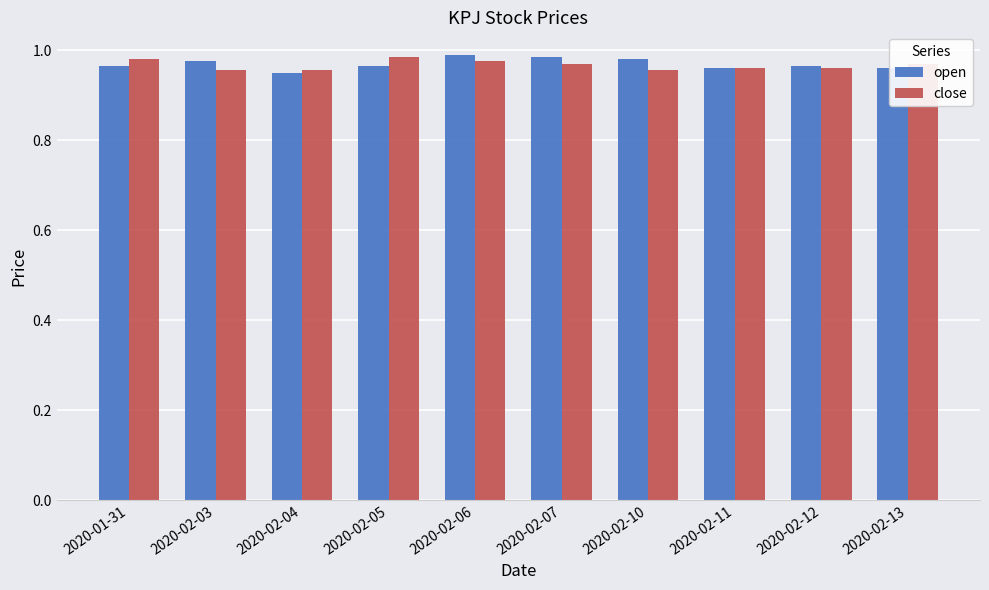

At how many categories does at least one series exceed 0?

10